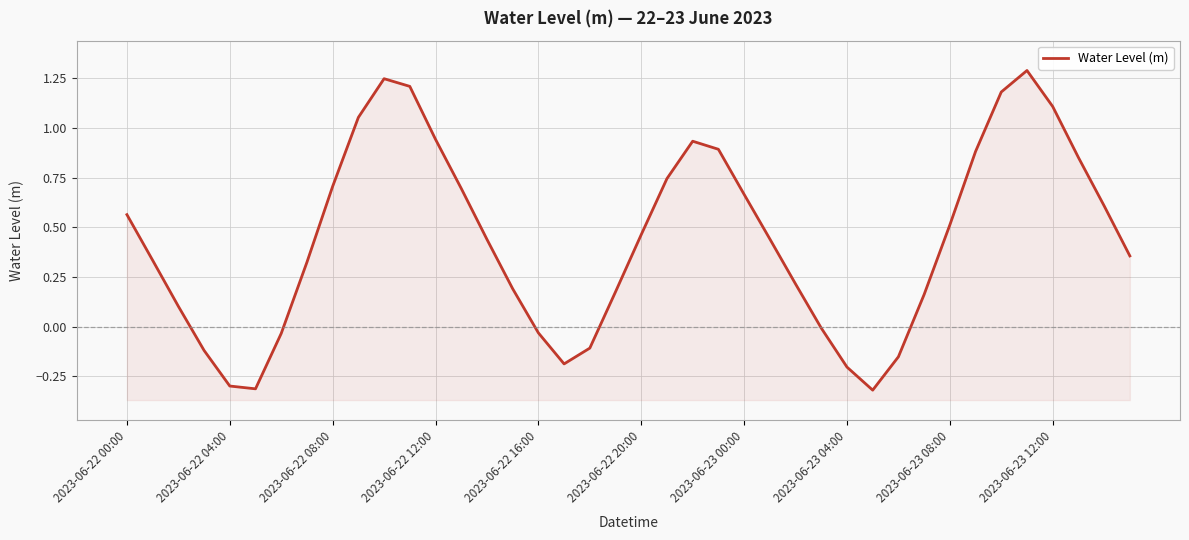

What is the approximate value at 19?

0.2